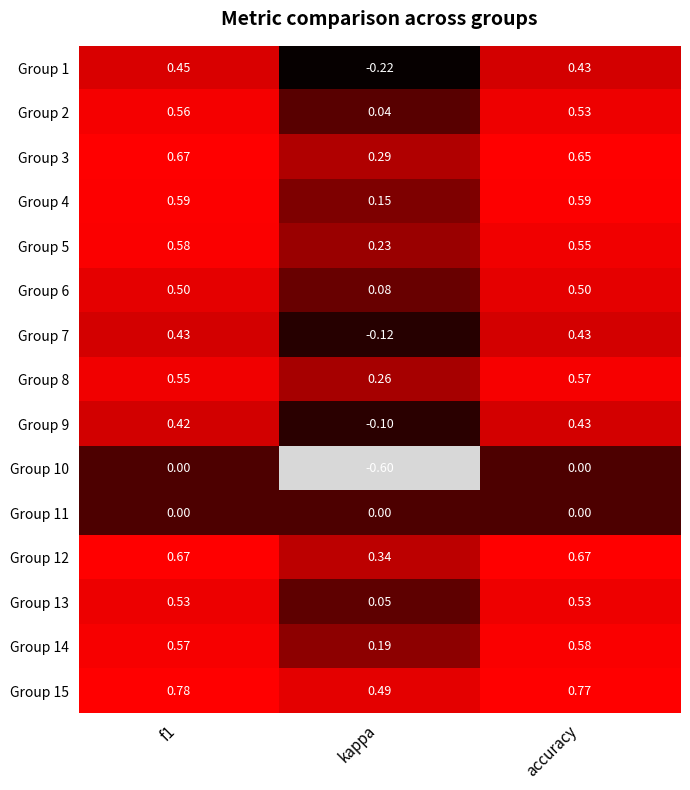

Where is Group 6 nearest to the value 0?

kappa